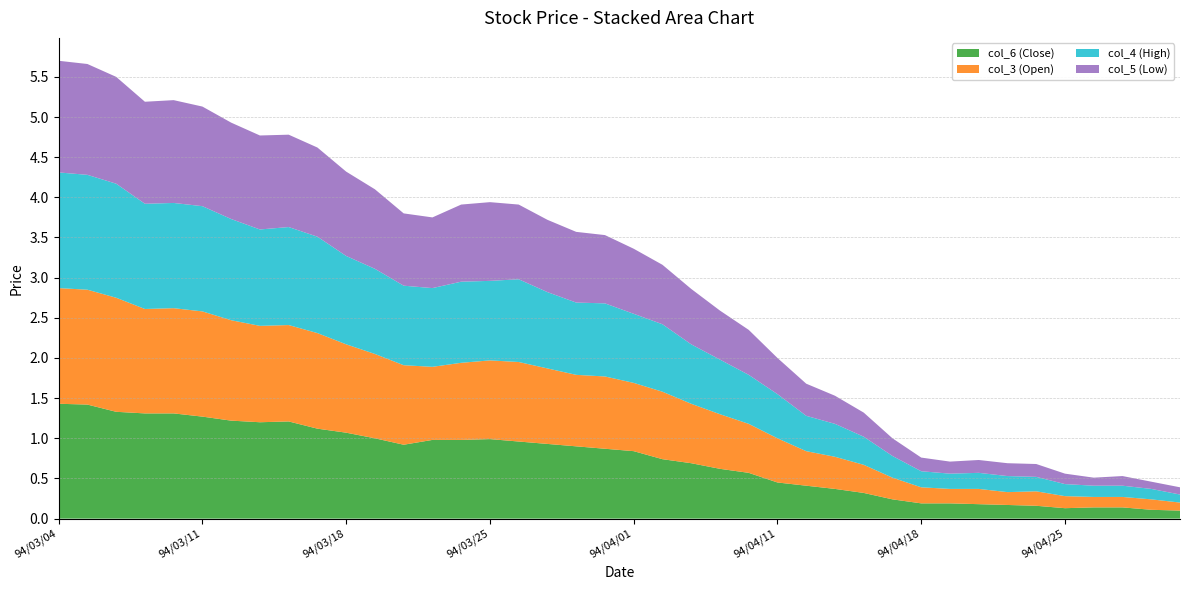

Reading right to left, what are all the values shown in this chart?

col_6 (Close): 94/04/29=0.1	94/04/28=0.1	94/04/27=0.1	94/04/26=0.1	94/04/25=0.1	94/04/22=0.2	94/04/21=0.2	94/04/20=0.2	94/04/19=0.2	94/04/18=0.2	94/04/15=0.2	94/04/14=0.3	94/04/13=0.4	94/04/12=0.4	94/04/11=0.5	94/04/08=0.6	94/04/07=0.6	94/04/06=0.7	94/04/04=0.7	94/04/01=0.8	94/03/31=0.9	94/03/30=0.9	94/03/29=0.9	94/03/28=1.0	94/03/25=1.0	94/03/24=1.0	94/03/23=1.0	94/03/22=0.9	94/03/21=1.0	94/03/18=1.1	94/03/17=1.1	94/03/16=1.2	94/03/15=1.2	94/03/14=1.2	94/03/11=1.3	94/03/10=1.3	94/03/09=1.3	94/03/08=1.3	94/03/07=1.4	94/03/04=1.4
col_3 (Open): 94/04/29=0.1	94/04/28=0.1	94/04/27=0.1	94/04/26=0.1	94/04/25=0.1	94/04/22=0.2	94/04/21=0.2	94/04/20=0.2	94/04/19=0.2	94/04/18=0.2	94/04/15=0.3	94/04/14=0.3	94/04/13=0.4	94/04/12=0.4	94/04/11=0.6	94/04/08=0.6	94/04/07=0.7	94/04/06=0.7	94/04/04=0.8	94/04/01=0.8	94/03/31=0.9	94/03/30=0.9	94/03/29=0.9	94/03/28=1.0	94/03/25=1.0	94/03/24=1.0	94/03/23=0.9	94/03/22=1.0	94/03/21=1.1	94/03/18=1.1	94/03/17=1.2	94/03/16=1.2	94/03/15=1.2	94/03/14=1.2	94/03/11=1.3	94/03/10=1.3	94/03/09=1.3	94/03/08=1.4	94/03/07=1.4	94/03/04=1.4
col_4 (High): 94/04/29=0.1	94/04/28=0.1	94/04/27=0.1	94/04/26=0.1	94/04/25=0.1	94/04/22=0.2	94/04/21=0.2	94/04/20=0.2	94/04/19=0.2	94/04/18=0.2	94/04/15=0.3	94/04/14=0.3	94/04/13=0.4	94/04/12=0.4	94/04/11=0.6	94/04/08=0.6	94/04/07=0.7	94/04/06=0.7	94/04/04=0.8	94/04/01=0.9	94/03/31=0.9	94/03/30=0.9	94/03/29=0.9	94/03/28=1.0	94/03/25=1.0	94/03/24=1.0	94/03/23=1.0	94/03/22=1.0	94/03/21=1.1	94/03/18=1.1	94/03/17=1.2	94/03/16=1.2	94/03/15=1.2	94/03/14=1.3	94/03/11=1.3	94/03/10=1.3	94/03/09=1.3	94/03/08=1.4	94/03/07=1.4	94/03/04=1.4
col_5 (Low): 94/04/29=0.1	94/04/28=0.1	94/04/27=0.1	94/04/26=0.1	94/04/25=0.1	94/04/22=0.2	94/04/21=0.2	94/04/20=0.2	94/04/19=0.1	94/04/18=0.2	94/04/15=0.2	94/04/14=0.3	94/04/13=0.3	94/04/12=0.4	94/04/11=0.5	94/04/08=0.6	94/04/07=0.6	94/04/06=0.7	94/04/04=0.7	94/04/01=0.8	94/03/31=0.8	94/03/30=0.9	94/03/29=0.9	94/03/28=0.9	94/03/25=1.0	94/03/24=1.0	94/03/23=0.9	94/03/22=0.9	94/03/21=1.0	94/03/18=1.1	94/03/17=1.1	94/03/16=1.1	94/03/15=1.2	94/03/14=1.2	94/03/11=1.2	94/03/10=1.3	94/03/09=1.3	94/03/08=1.3	94/03/07=1.4	94/03/04=1.4